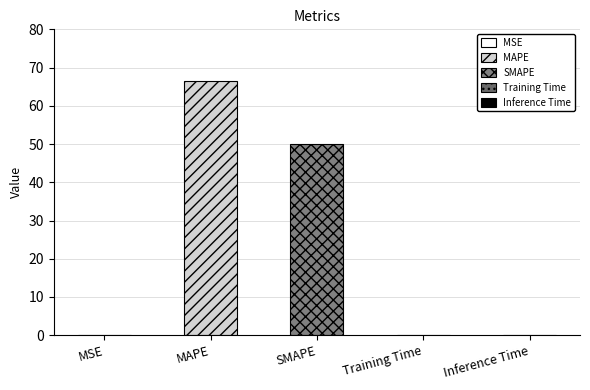

What is the value of the 4th bar from the left?

0.1